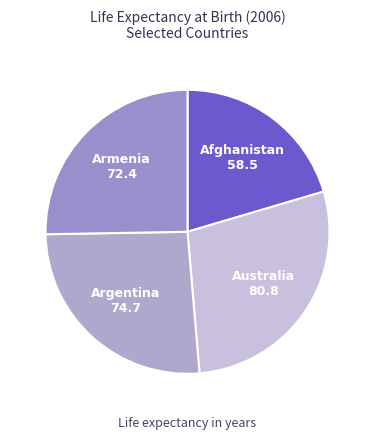

Rank the categories by value from highest to lowest.

Australia, Argentina, Armenia, Afghanistan